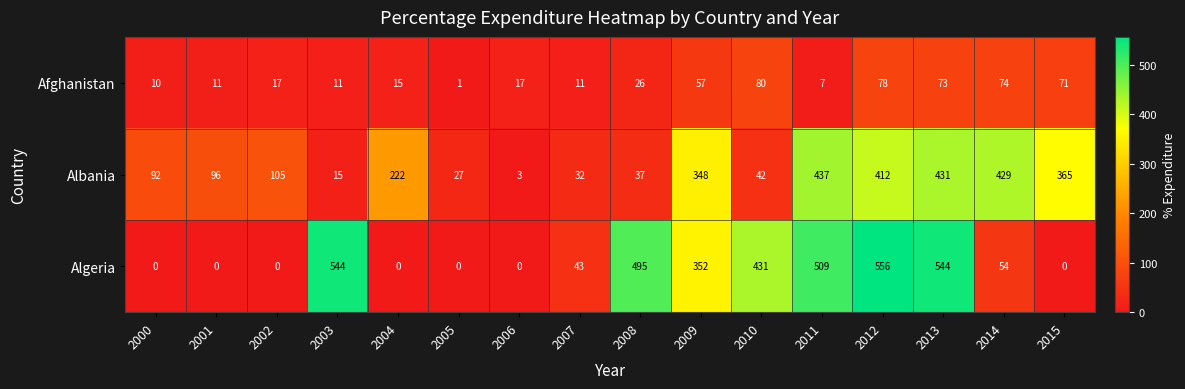

At which label is Algeria closest to 278?

2009